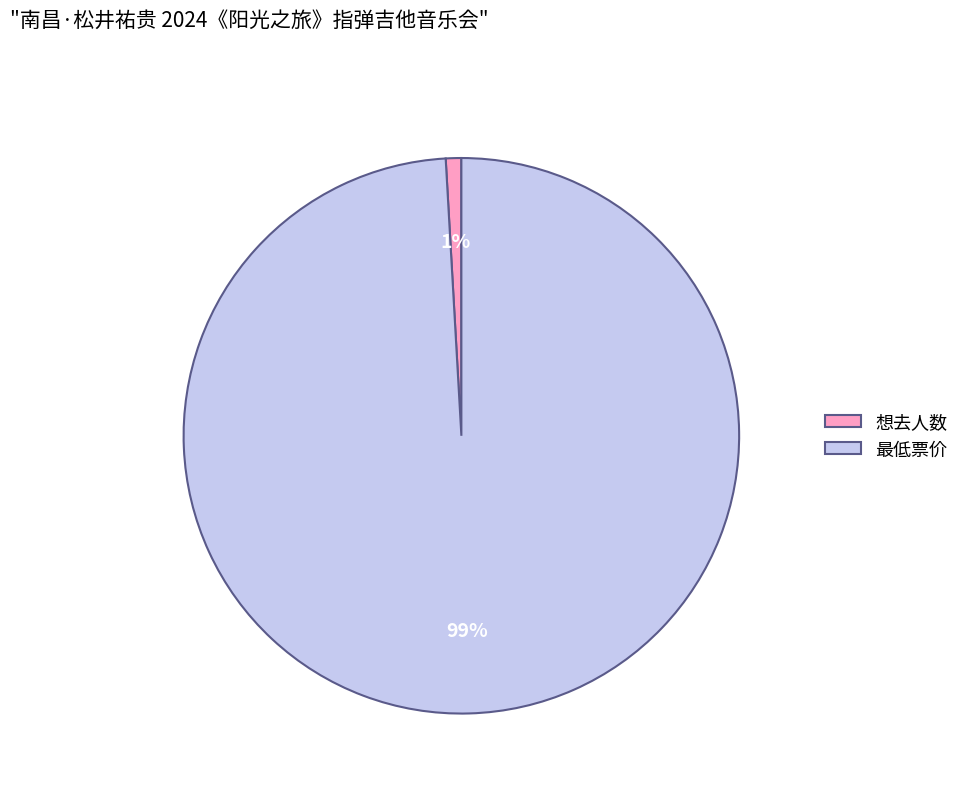

Which has a higher value, 想去人数 or 最低票价?

最低票价